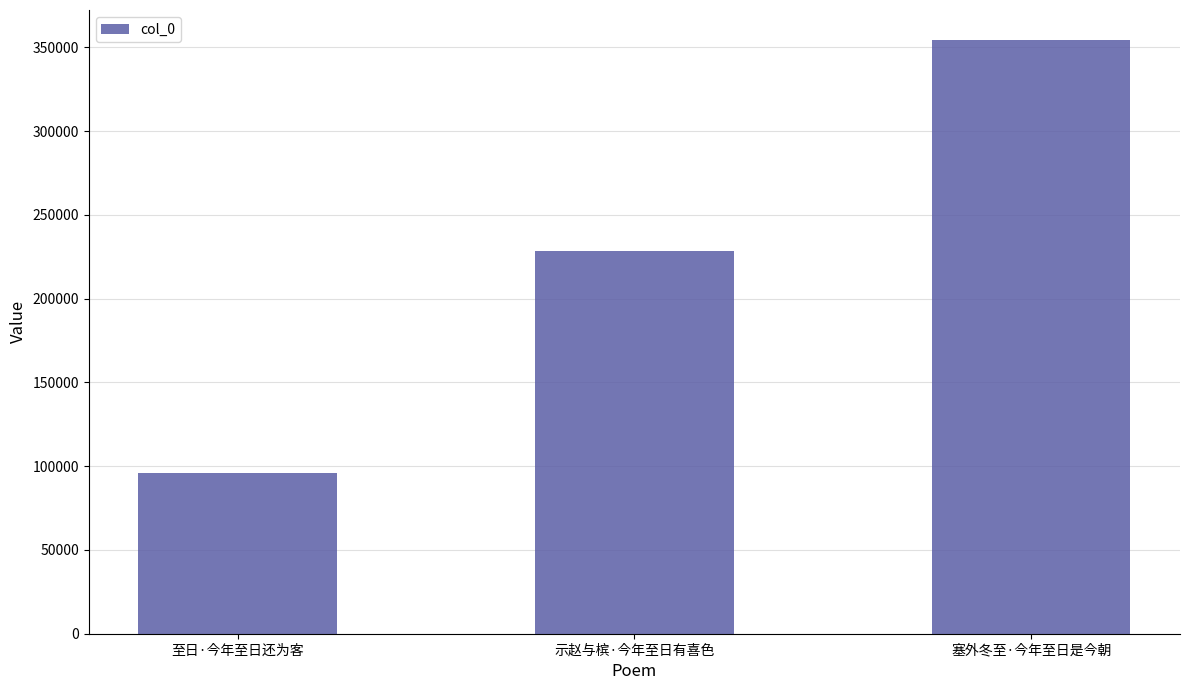

What value does the data have at 示赵与槟·今年至日有喜色, to the nearest 100?

228200